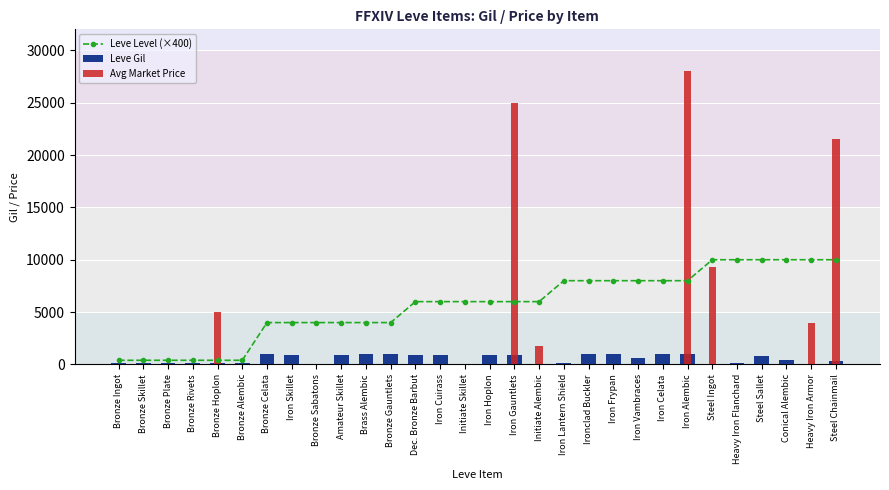

What is the difference between the second highest and second lowest values in the Leve Level (×400) series?

9600